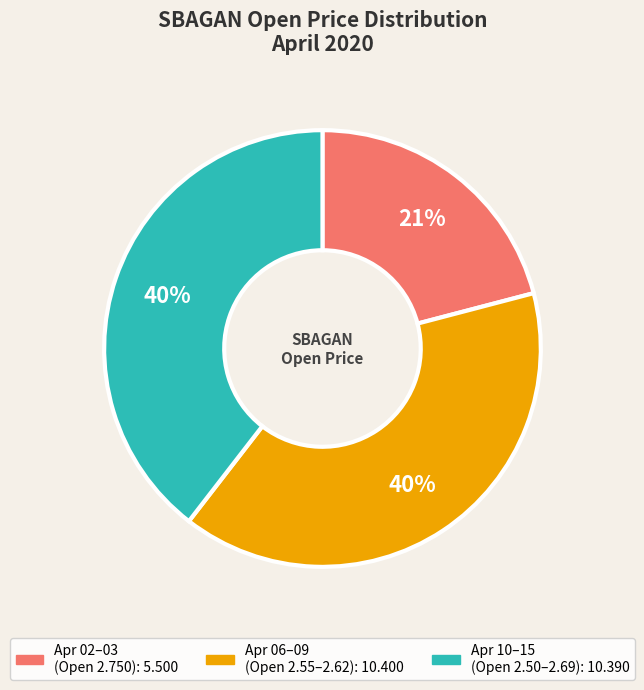

To the nearest percent, what is the difference between the largest and smallest slice percentages?

19%